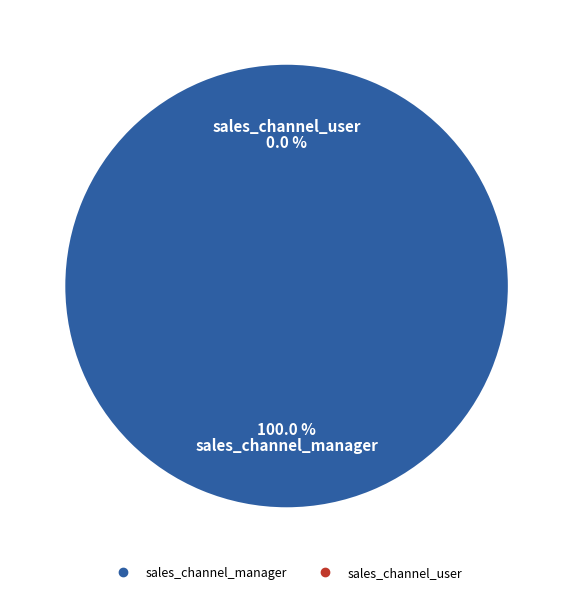

Which category accounts for the majority?

sales_channel_manager